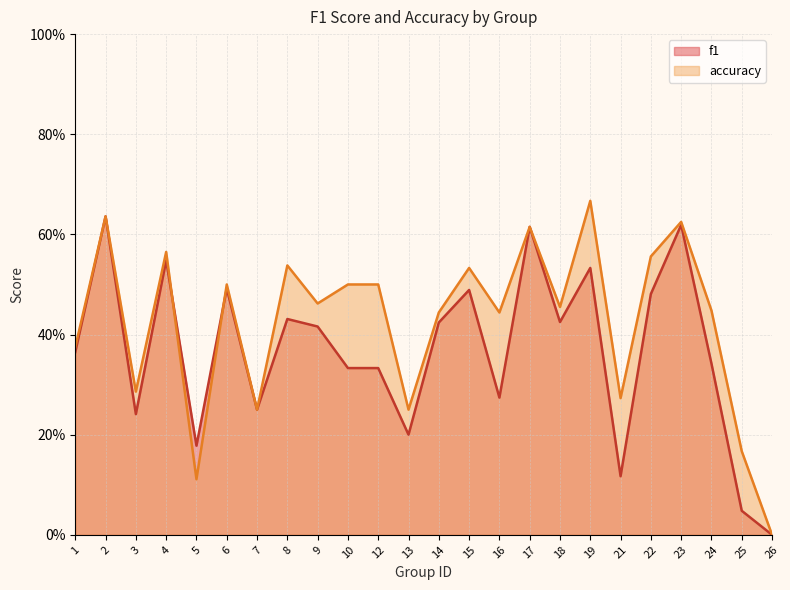

Reading right to left, extract all data points from this chart.

f1: 26=0.0	25=0.0	24=0.3	23=0.6	22=0.5	21=0.1	19=0.5	18=0.4	17=0.6	16=0.3	15=0.5	14=0.4	13=0.2	12=0.3	10=0.3	9=0.4	8=0.4	7=0.2	6=0.5	5=0.2	4=0.5	3=0.2	2=0.6	1=0.4
accuracy: 26=0.0	25=0.2	24=0.4	23=0.6	22=0.6	21=0.3	19=0.7	18=0.5	17=0.6	16=0.4	15=0.5	14=0.4	13=0.2	12=0.5	10=0.5	9=0.5	8=0.5	7=0.2	6=0.5	5=0.1	4=0.6	3=0.3	2=0.6	1=0.4